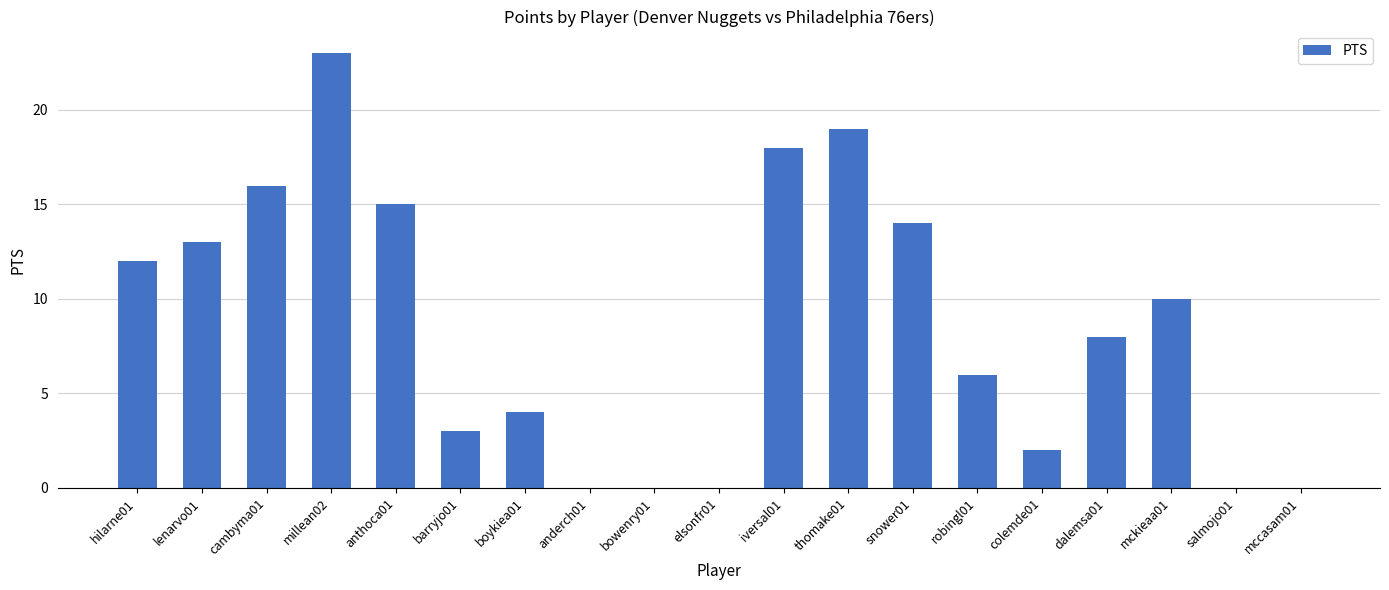

Reading left to right, transcribe all the data shown in this chart.

hilarne01=12	lenarvo01=13	cambyma01=16	millean02=23	anthoca01=15	barryjo01=3	boykiea01=4	anderch01=0	bowenry01=0	elsonfr01=0	iversal01=18	thomake01=19	snower01=14	robingl01=6	colemde01=2	dalemsa01=8	mckieaa01=10	salmojo01=0	mccasam01=0